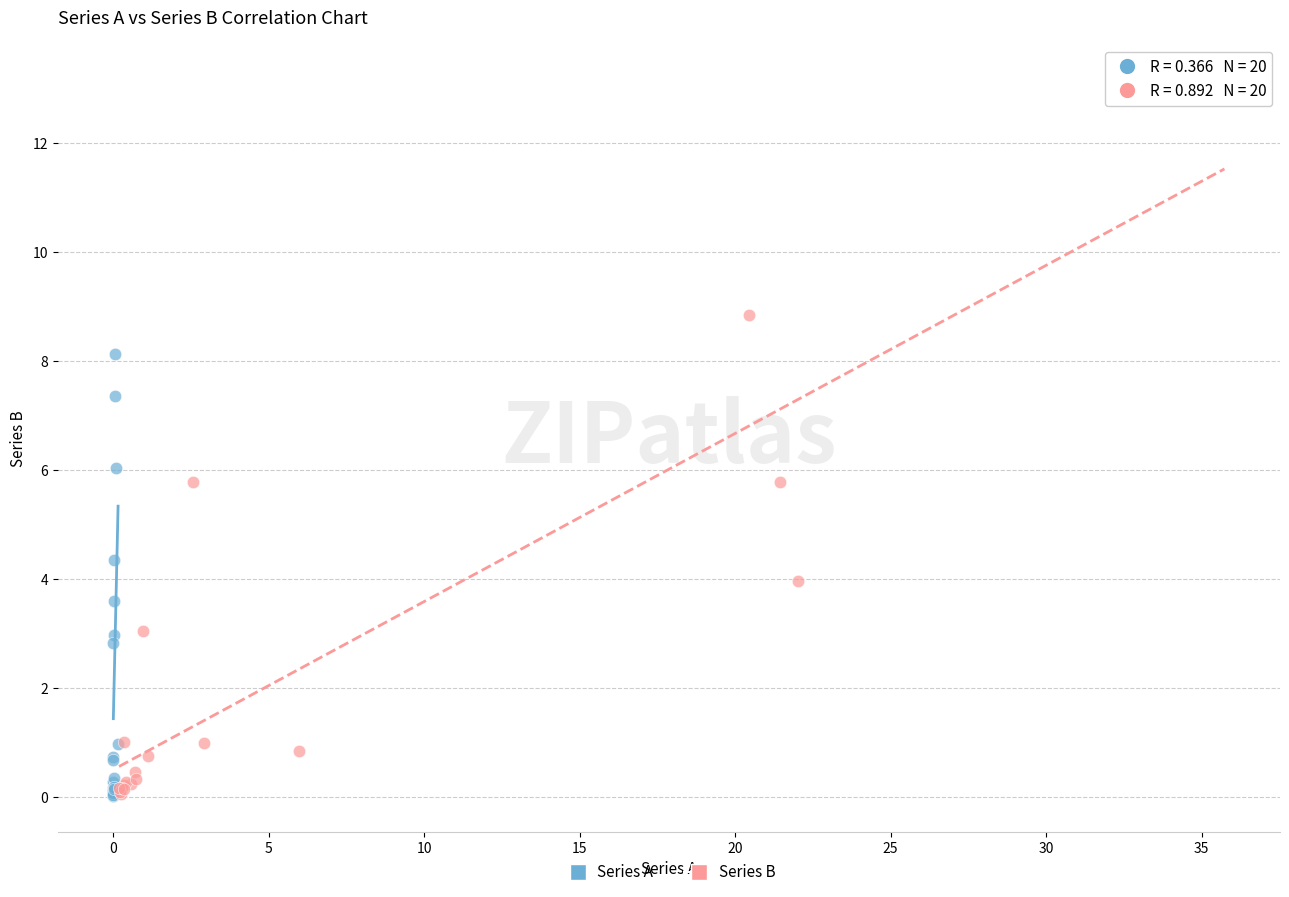

Which series has the widest spread of Y values?

Series B